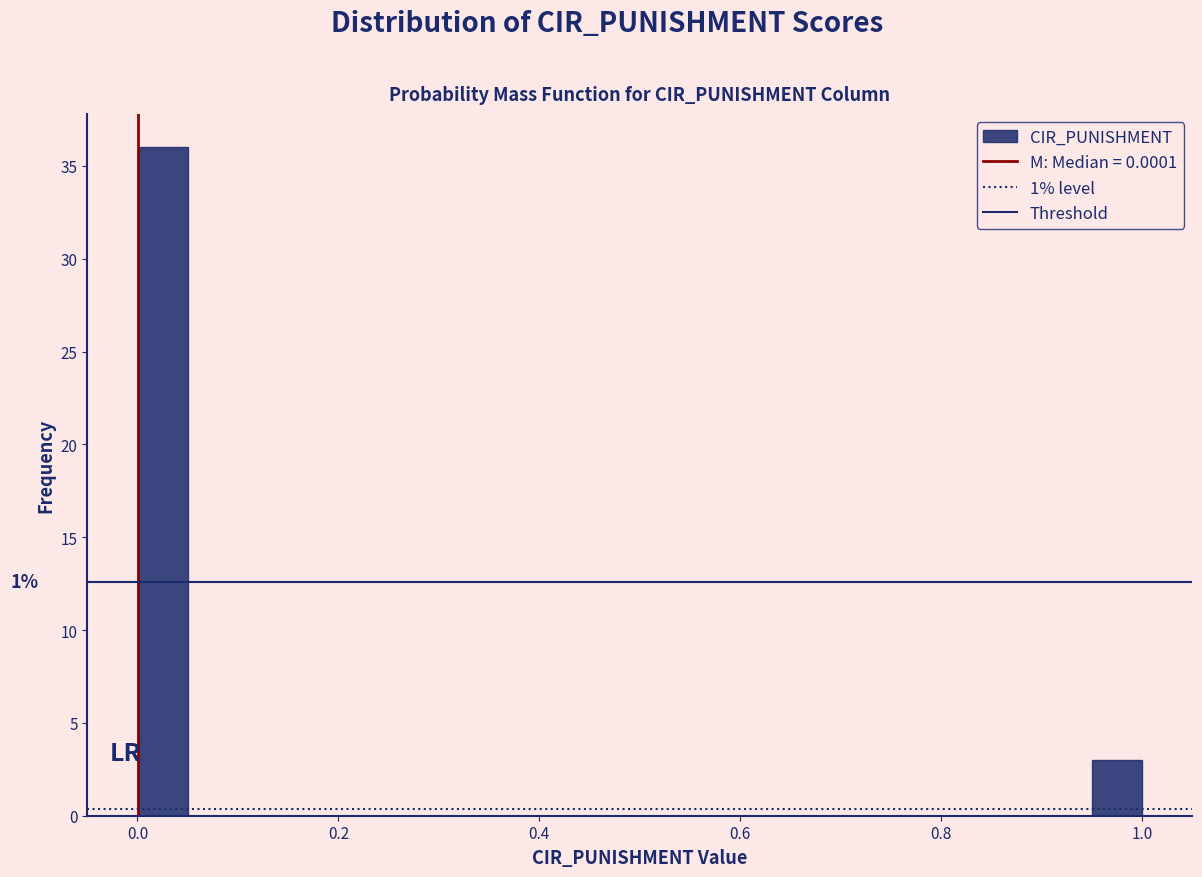

Read against the x-axis, roughly where is the centre of the tallest bar?

0.02